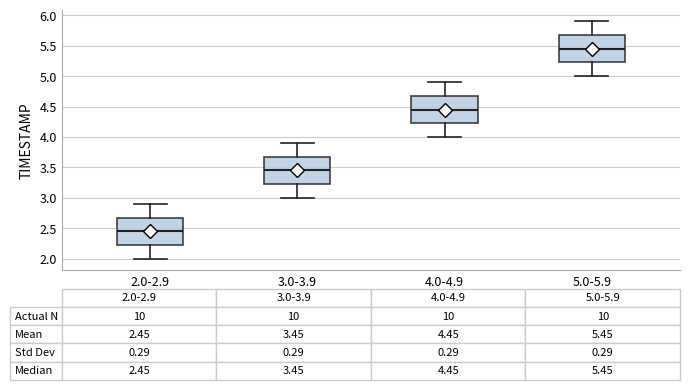

Which box has the highest median line?

5.0-5.9